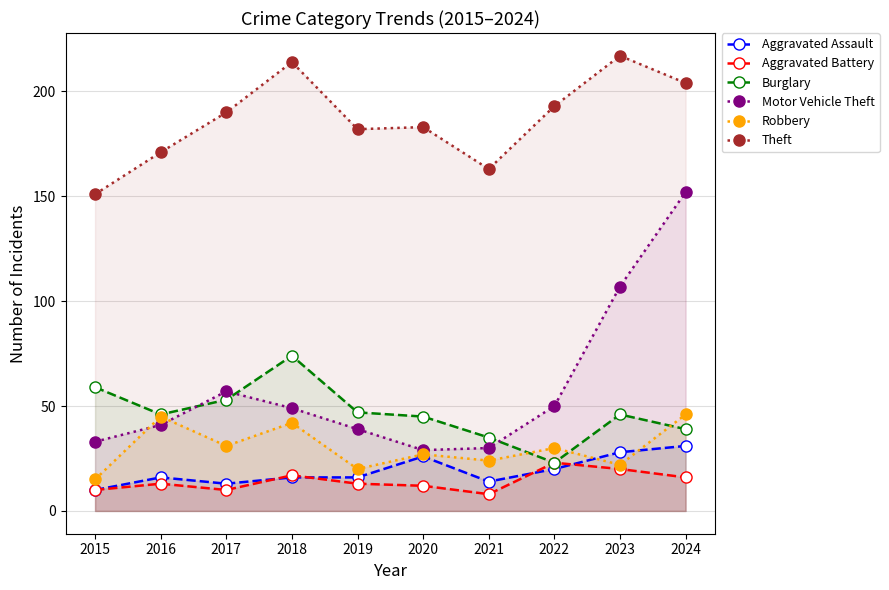

Where does the Robbery series first go above 30?

2016